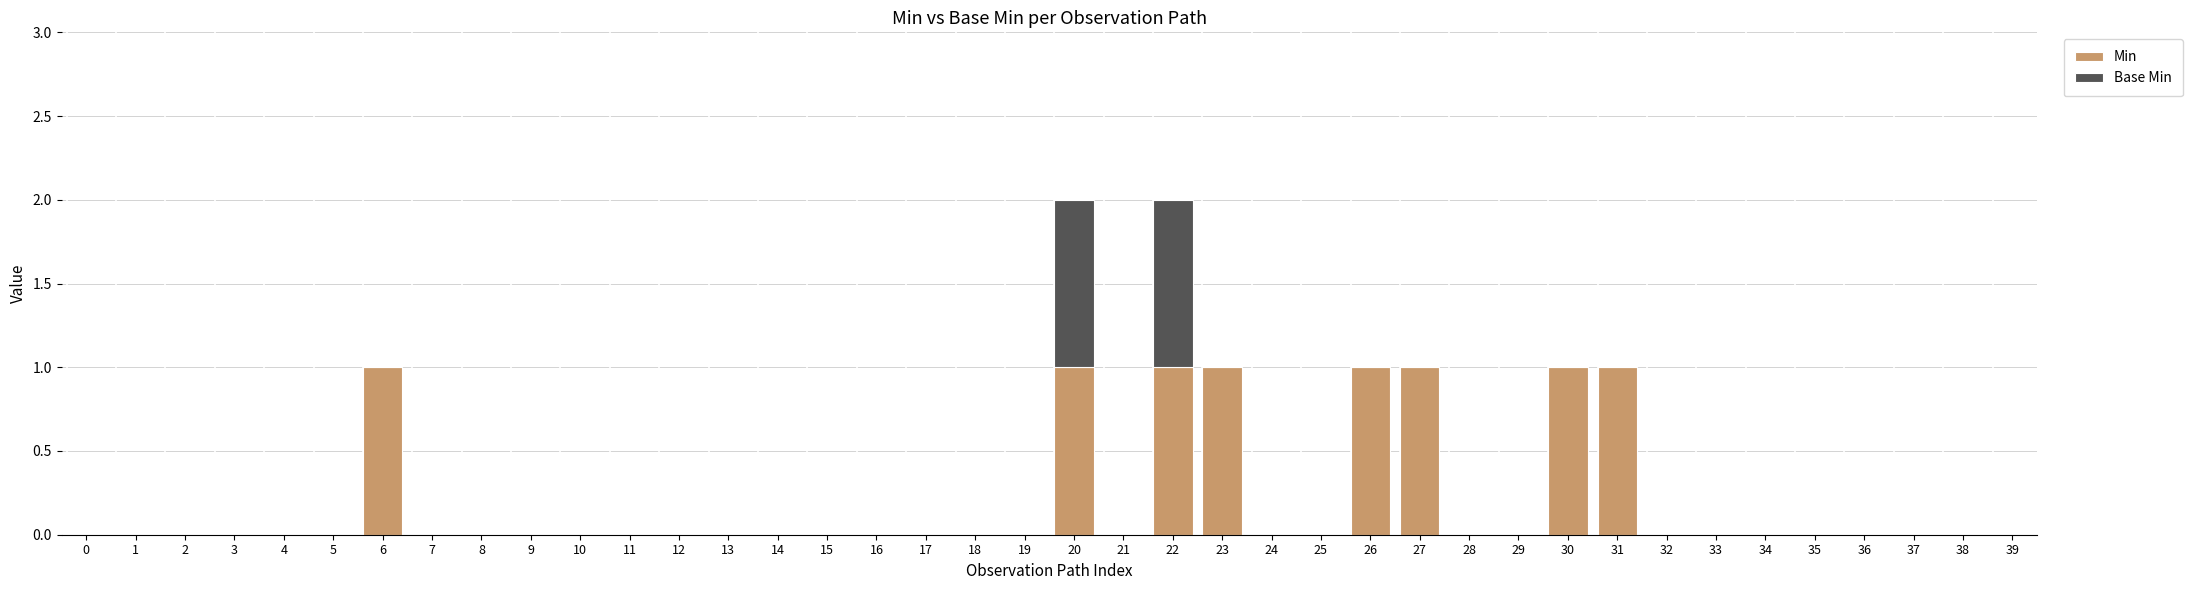

Is it true that Min equals 0 at 0?

True